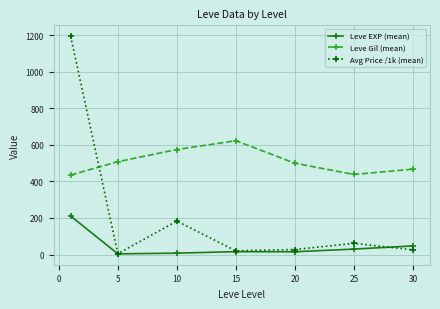

Which series has the largest range (max minus min)?

Avg Price /1k (mean)